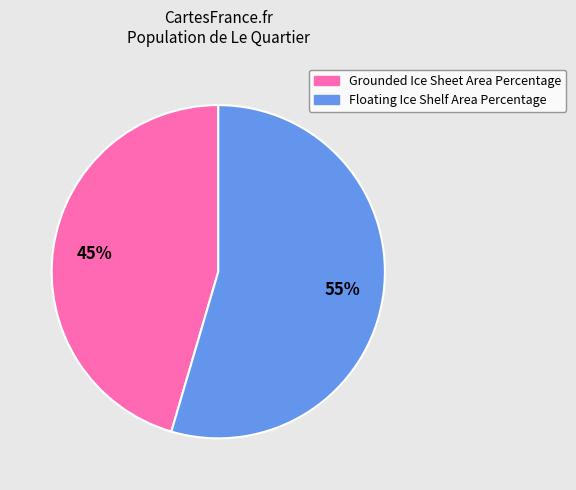

Rank the categories by value from lowest to highest.

Grounded Ice Sheet Area Percentage, Floating Ice Shelf Area Percentage